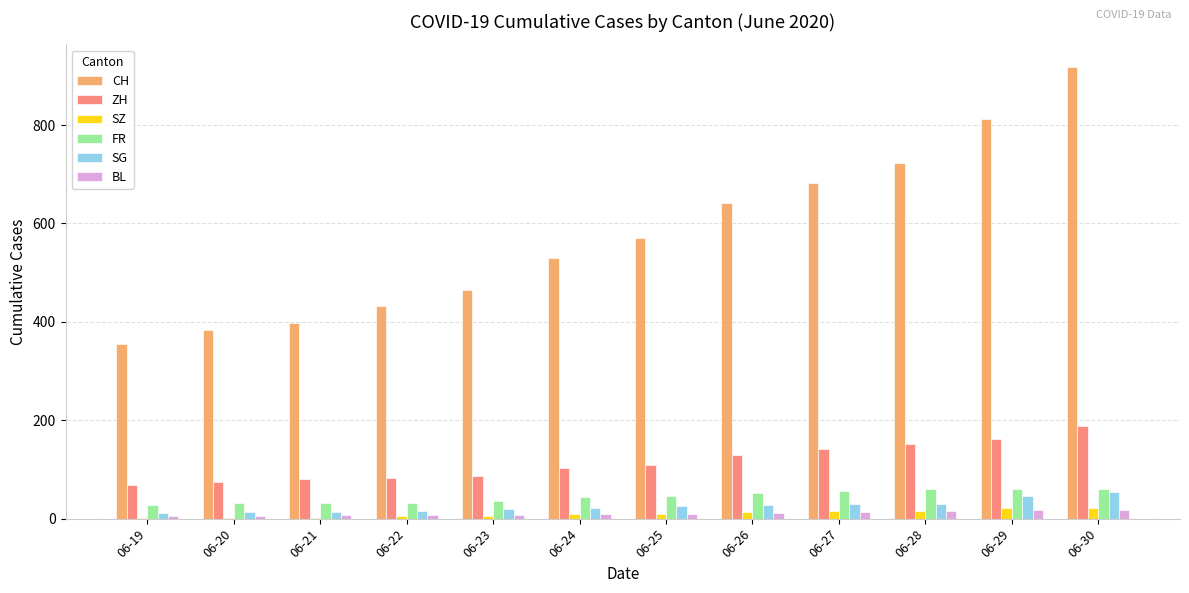

What is the sum of all BL values?

127